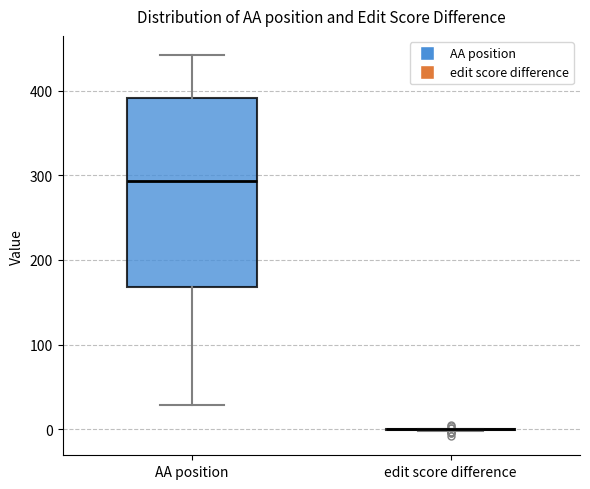

Reading left to right, transcribe this box plot: for each box, give where its median line is, the range the box spans, and where its two whiskers end, as read against the y-axis. The values are not printed on the chart, so give them approximately, as read against the axis.

AA position: median 290, box 170 to 390, whiskers 30 to 440
edit score difference: box collapsed to a line at 0, whiskers 0 to 0